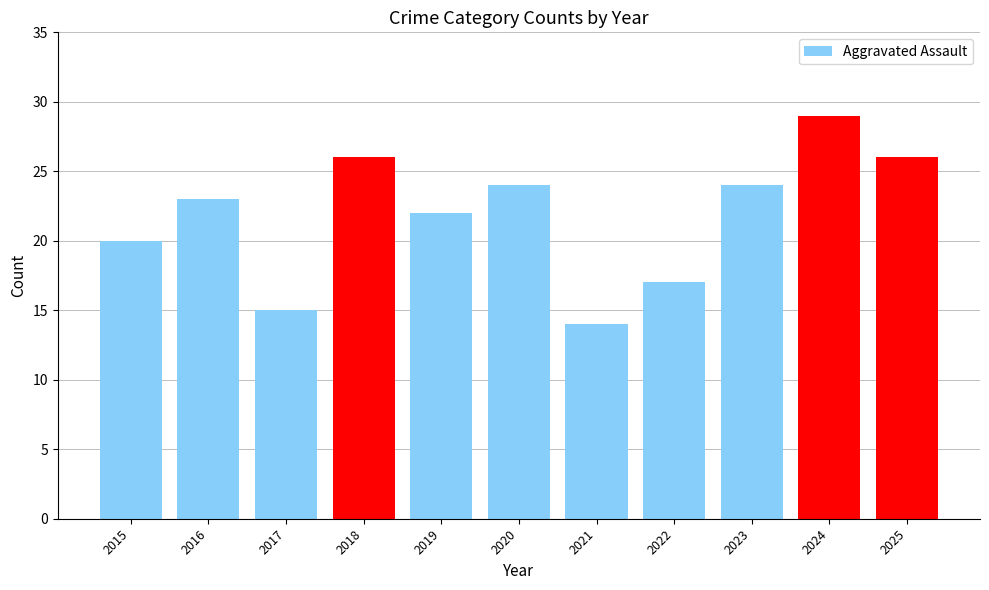

Reading left to right, transcribe all the data shown in this chart.

20	23	15	26	22	24	14	17	24	29	26